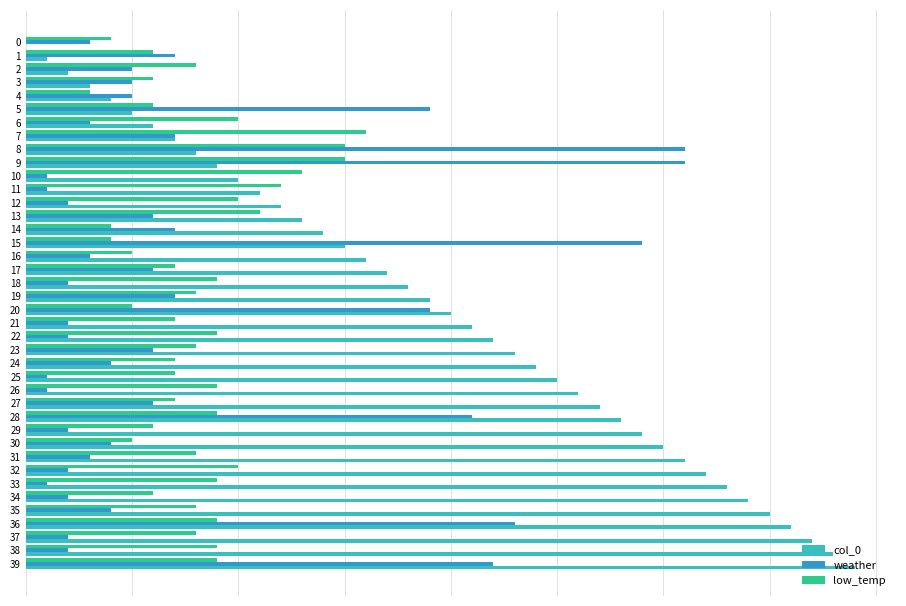

What are all the series names shown in the legend?

col_0, weather, low_temp